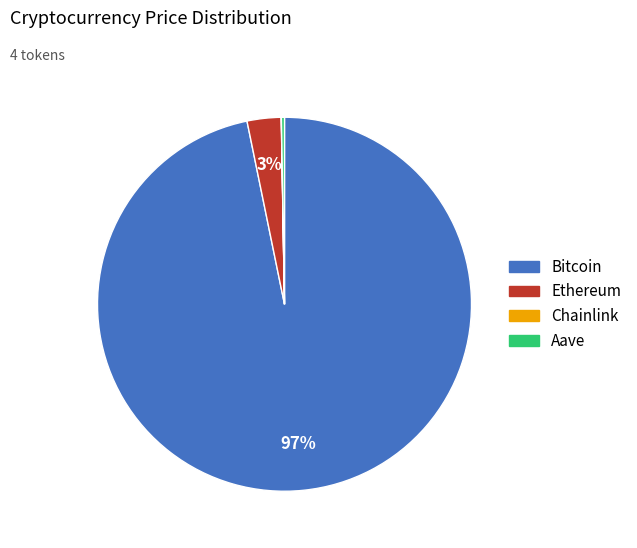

To the nearest percent, what percentage of the pie is Ethereum?

3%